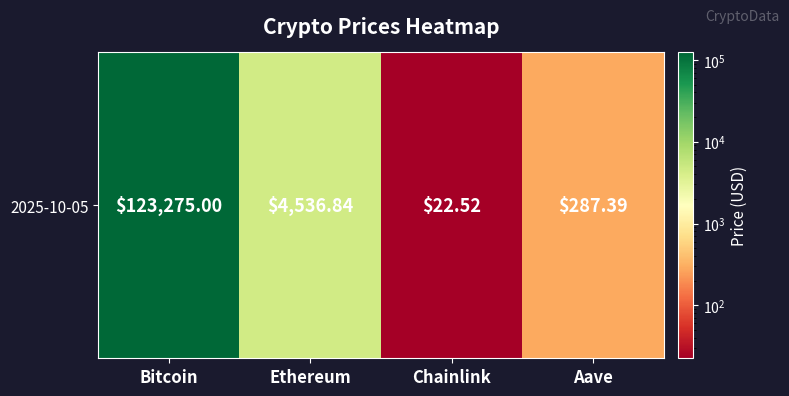

How many distinct data groups are displayed?

1